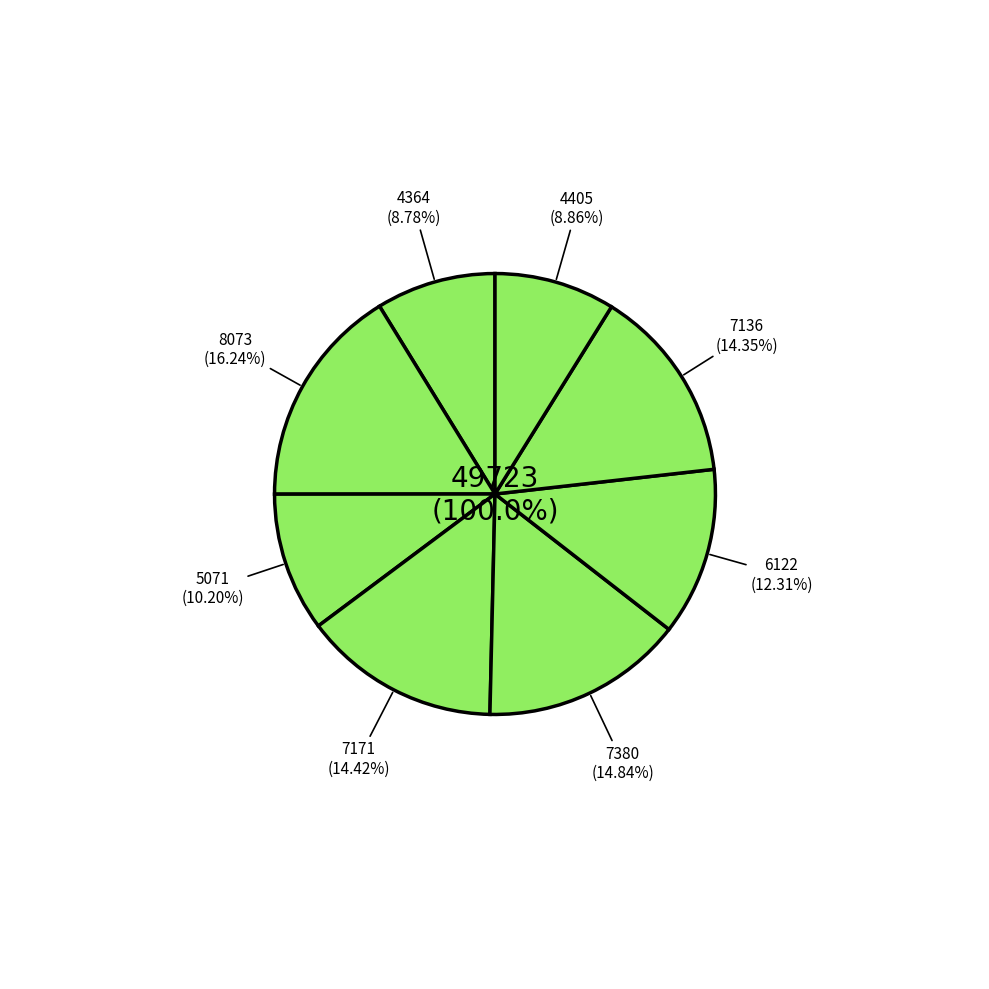

Is there a majority slice in this chart?

No